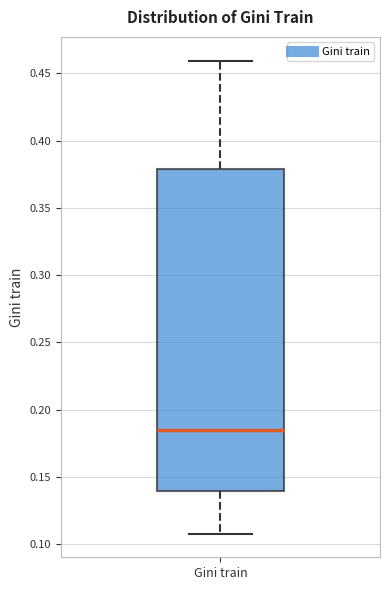

Where does the upper whisker of the box for Gini train end on the y-axis? The values are not printed on the chart, so give them approximately, as read against the axis.

0.460